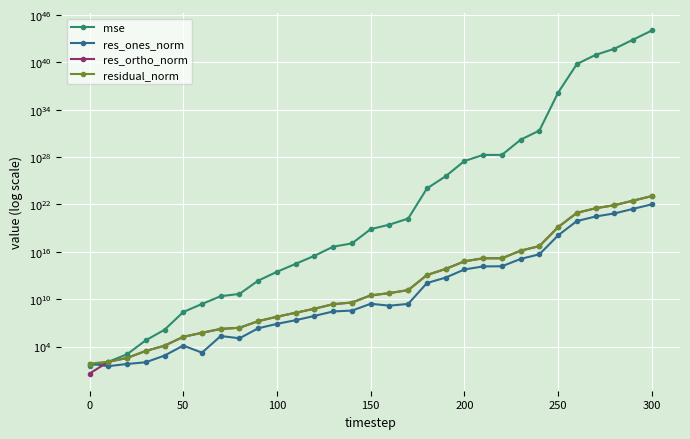

True or false: residual_norm and res_ortho_norm intersect in this chart.

False